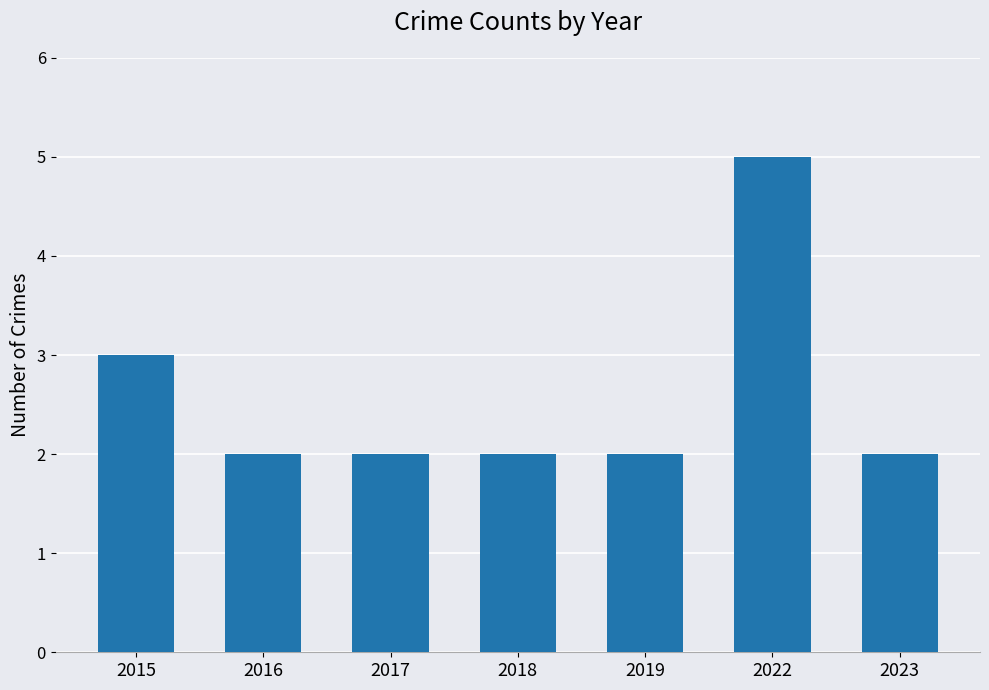

What is the value of the 4th bar from the left?

2